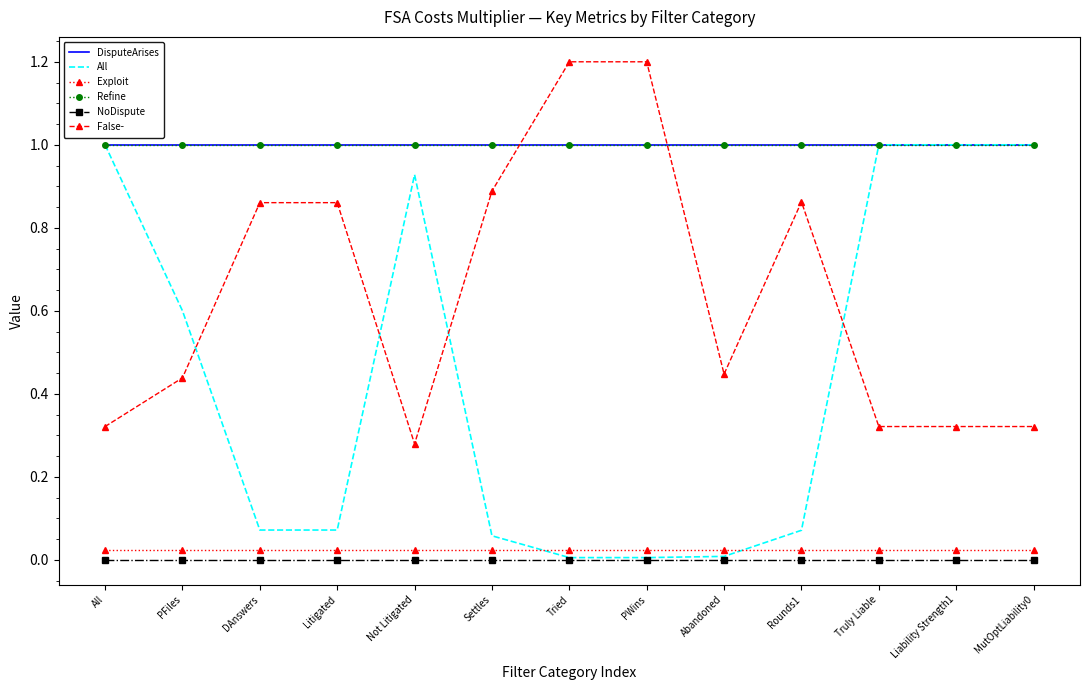

What position from the right is DAnswers?

11